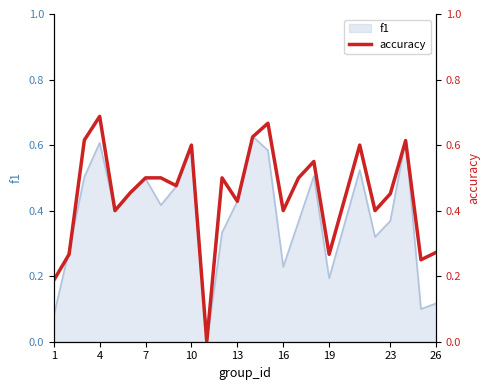

The value at 17 is 0.3. True or false?

False